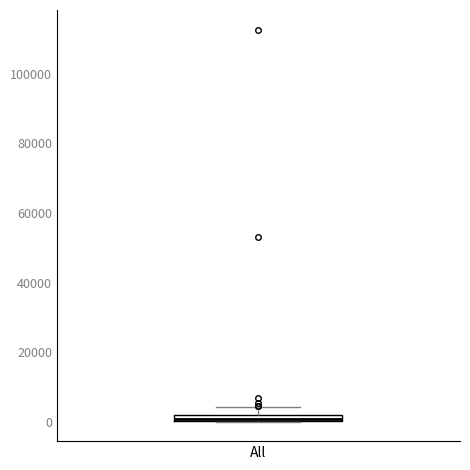

Where is the upper edge of the box for All on the y-axis? The values are not printed on the chart, so give them approximately, as read against the axis.

2000